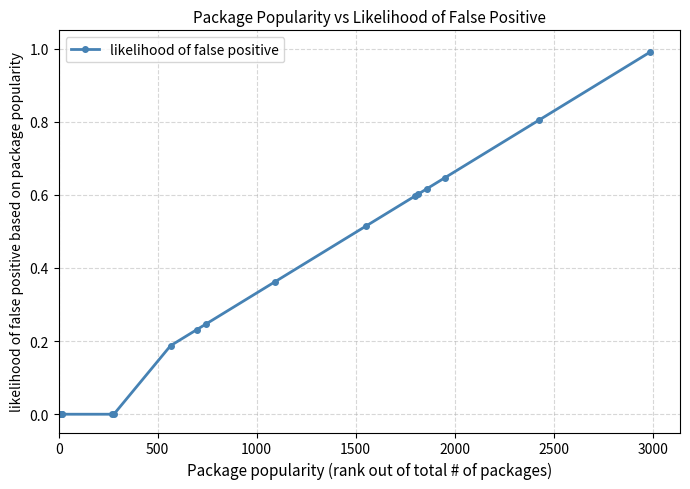

What is the difference between the maximum and minimum values?

1.0